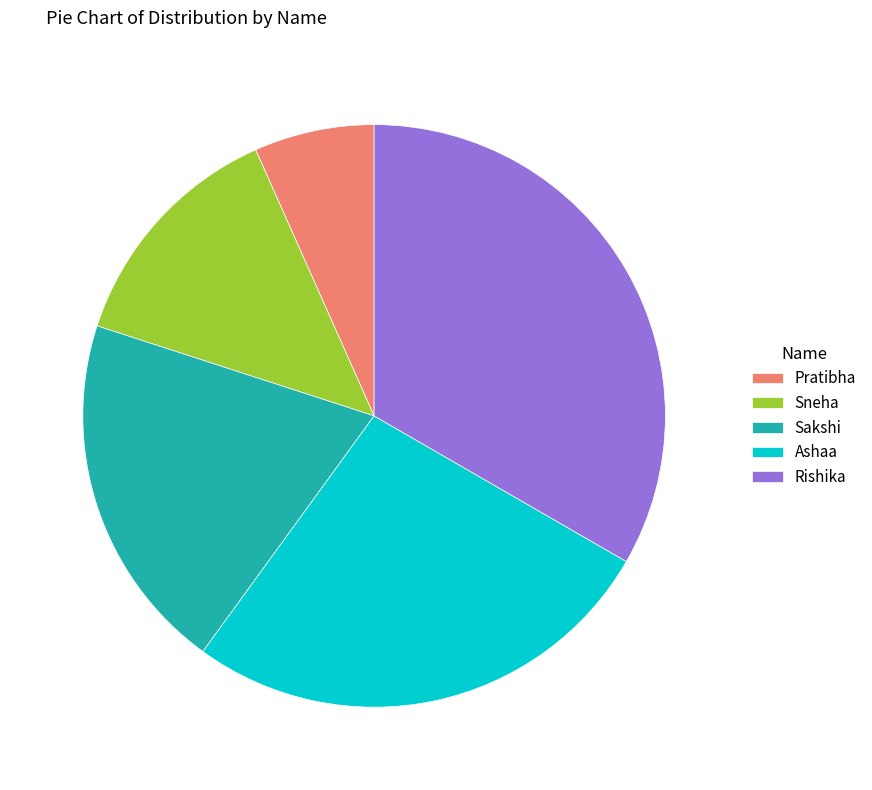

Which slice is the smallest?

Pratibha